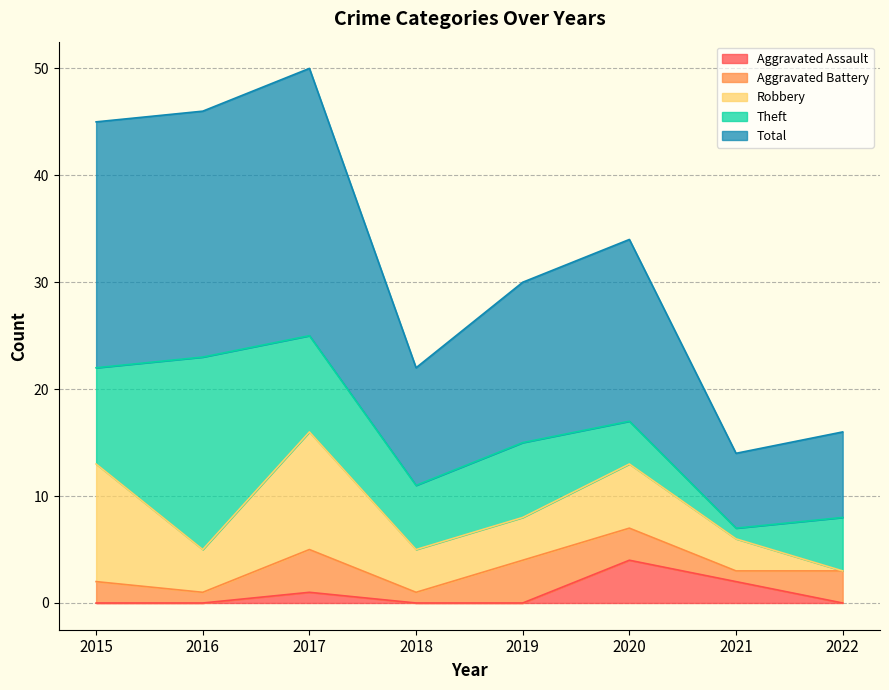

What is the difference between the Robbery values at 2019 and 2017?

7